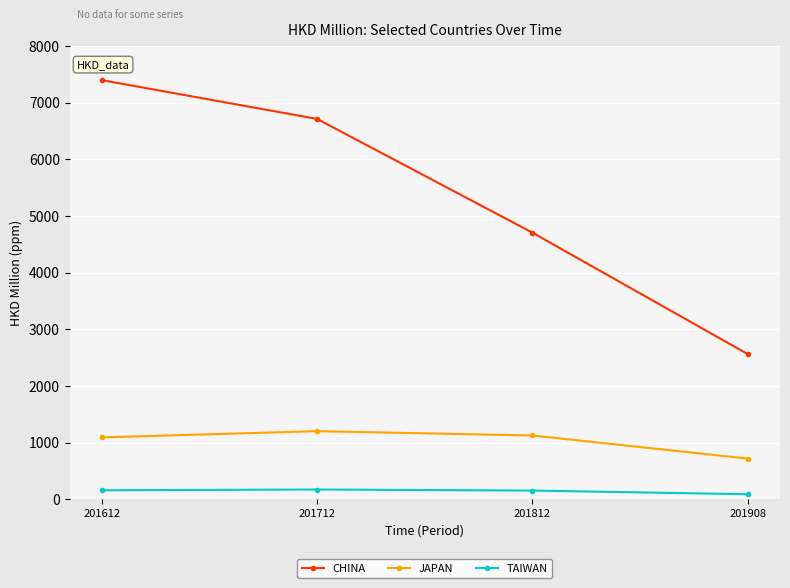

Which category has the lowest value in the TAIWAN series?

201908